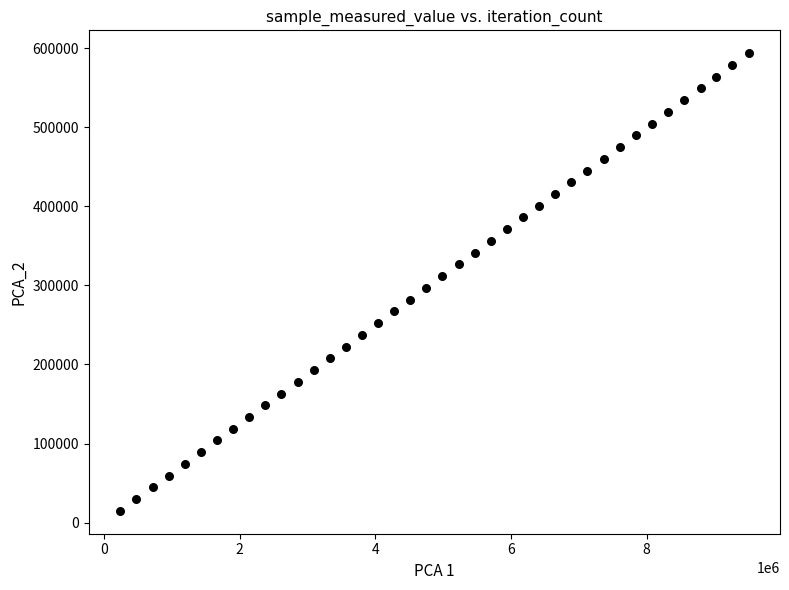

What is the range of X values (max minus min)?

9263904